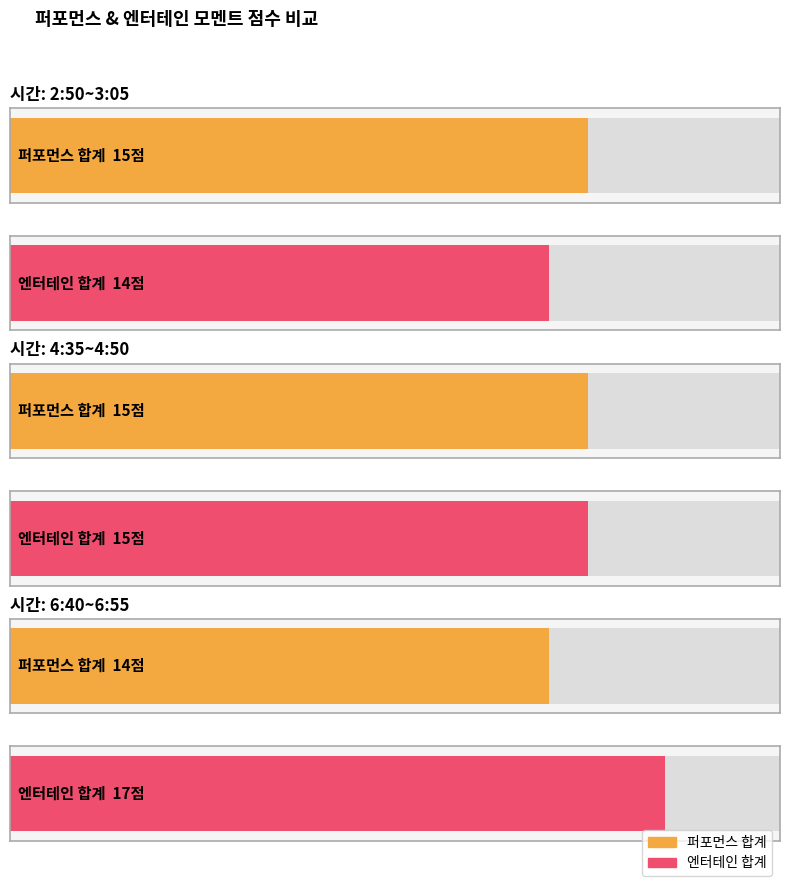

Is the value of 6:40~6:55 at 퍼포먼스 (P) greater than the value of 4:35~4:50 at 퍼포먼스 (P)?

No